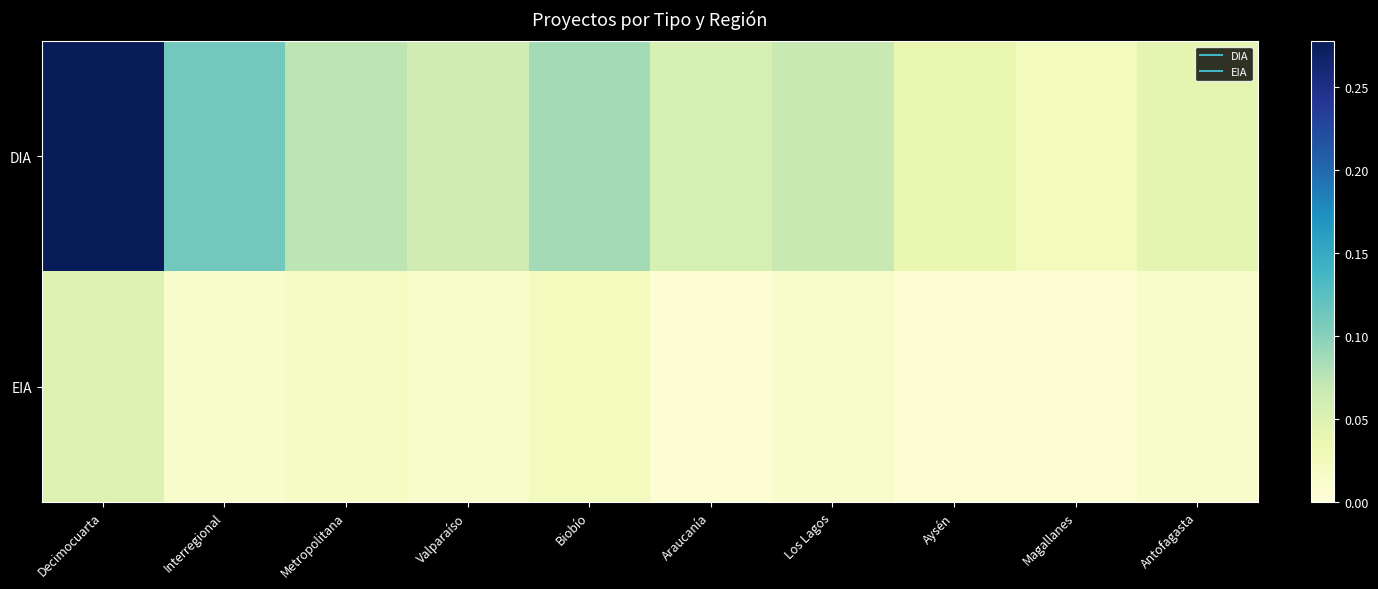

Between Antofagasta and Los Lagos, which is larger?

Los Lagos